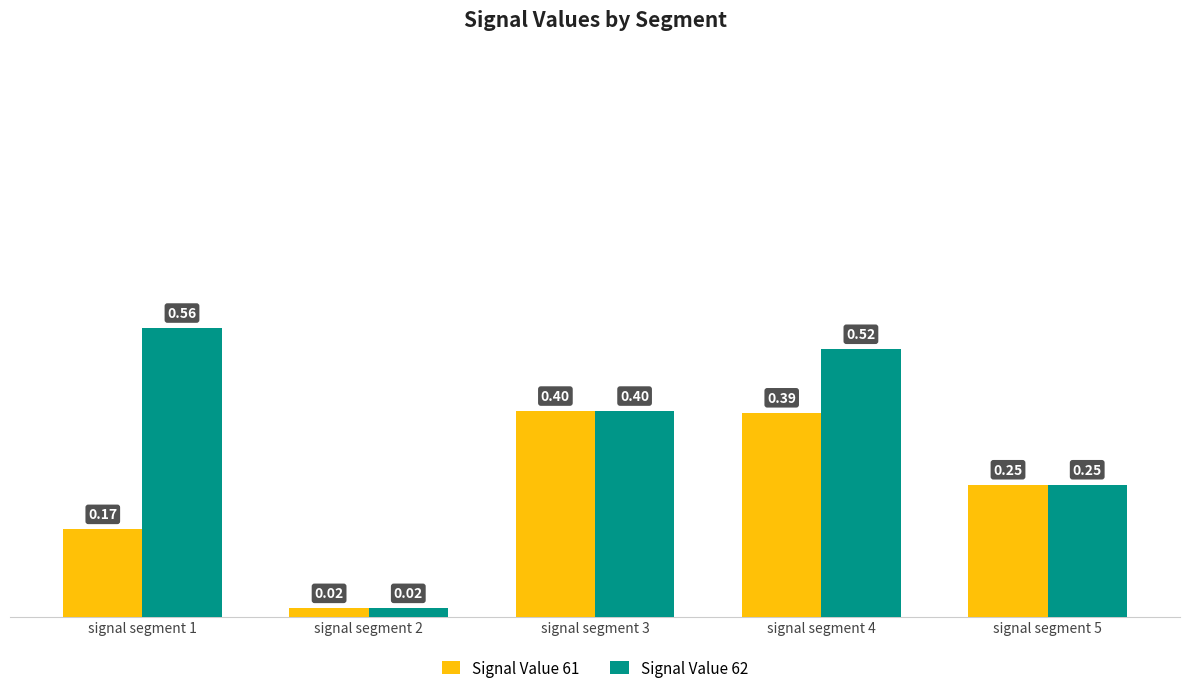

Which series has the largest total across all categories?

Signal Value 62